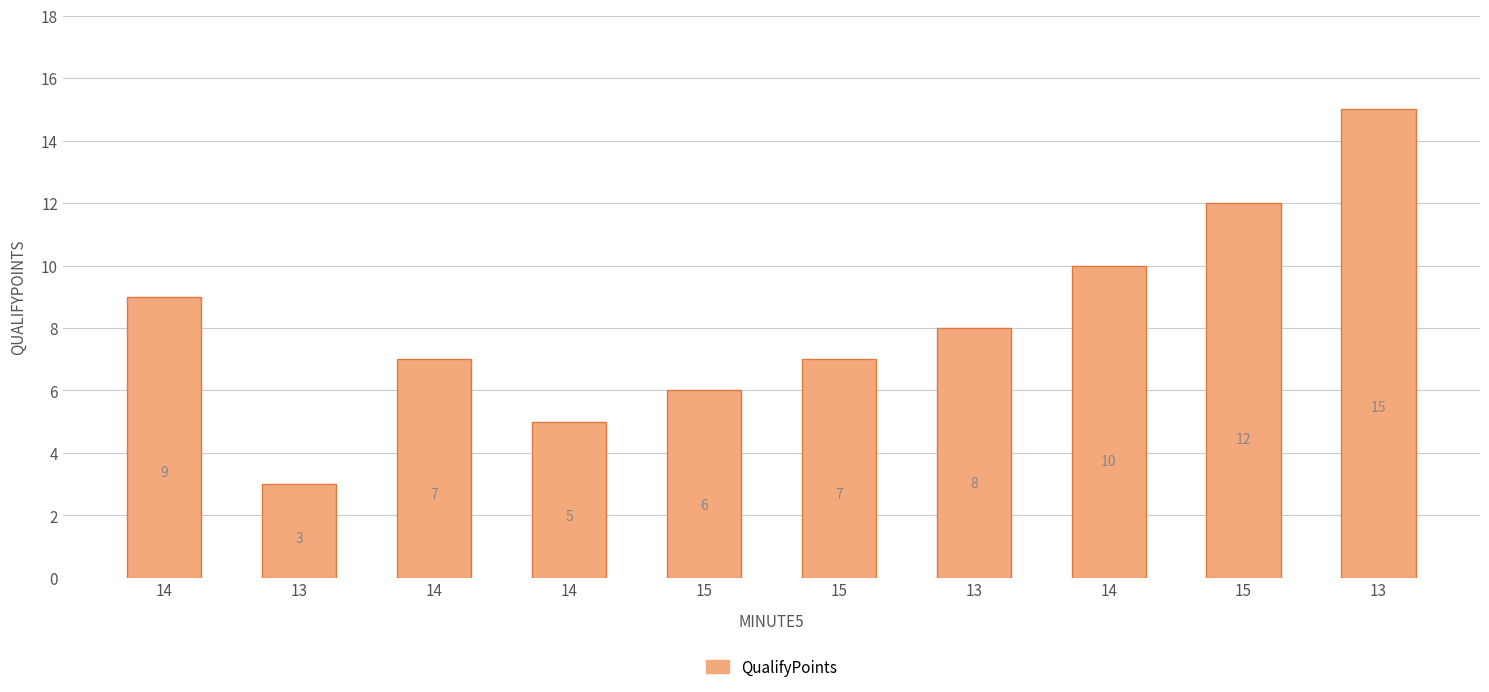

What is the smallest value displayed?

3